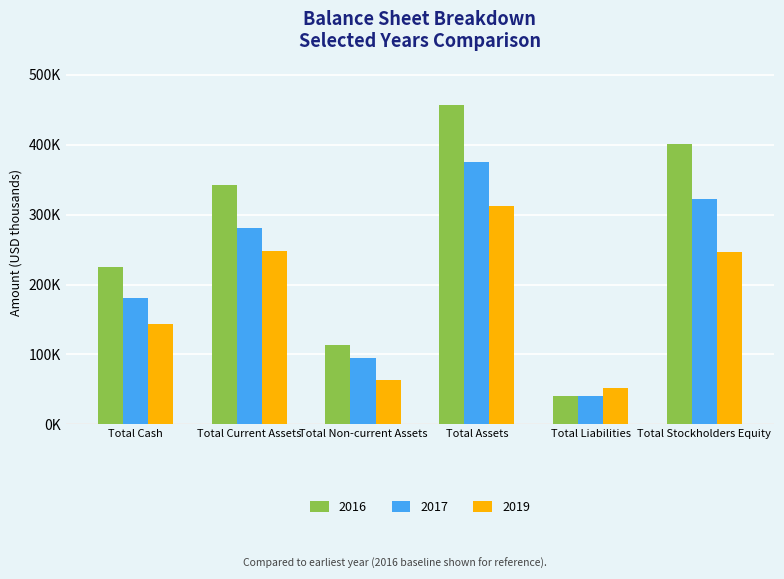

At which category is the sum across all series the highest?

Total Assets